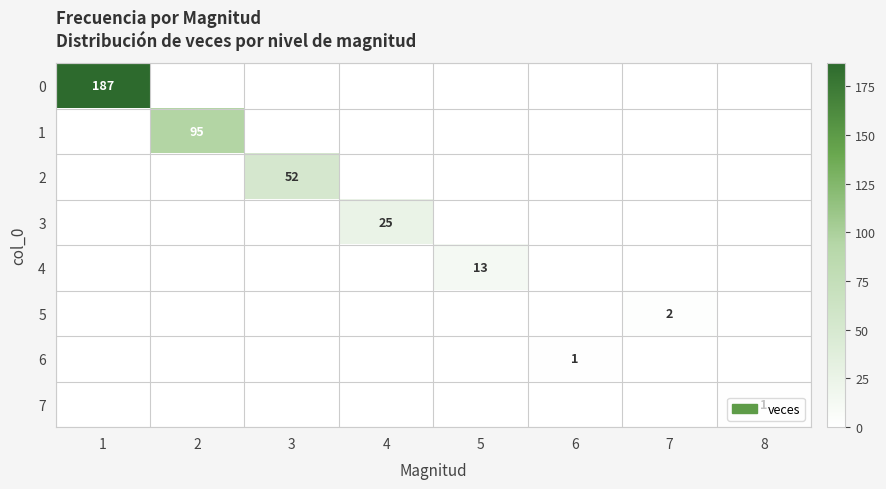

The 0 series shows 187 at 1. True or false?

True